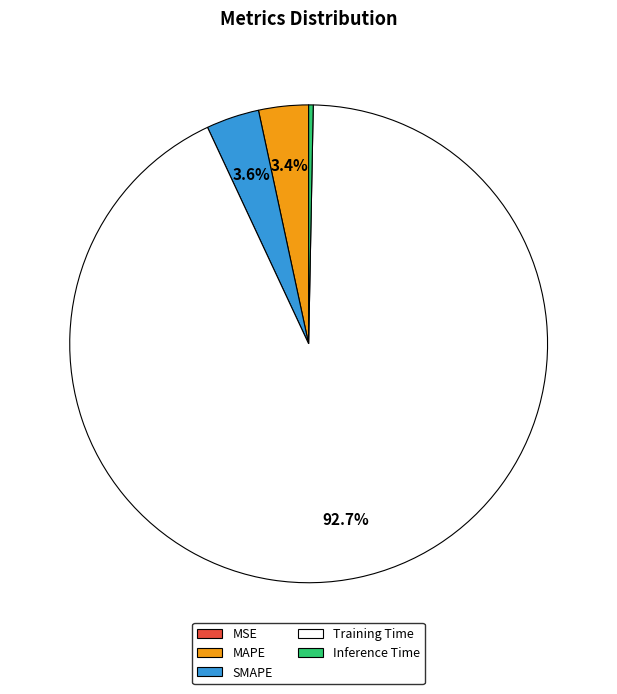

Which category accounts for the majority?

Training Time